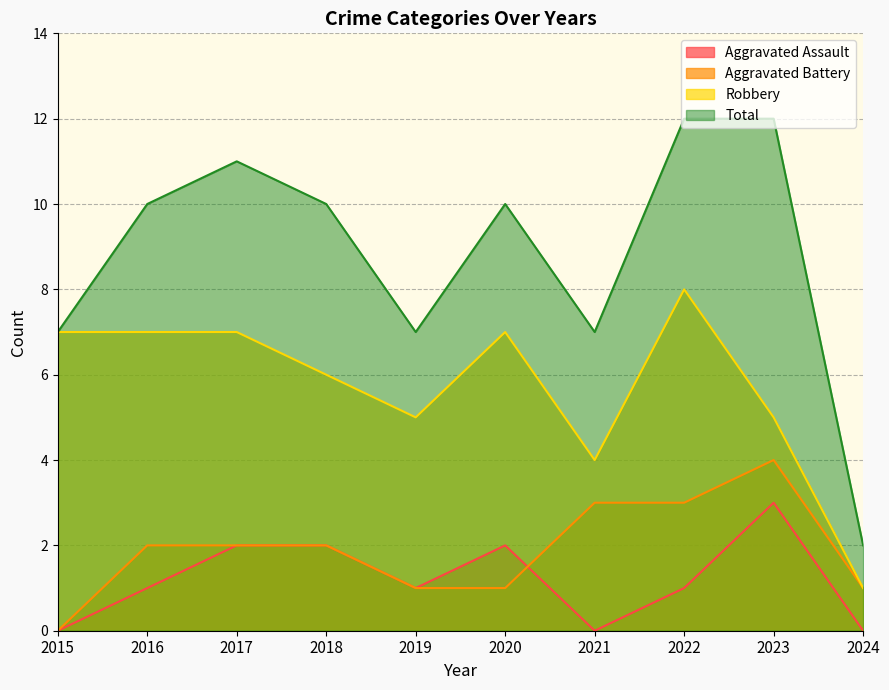

What are all the series names shown in the legend?

Aggravated Assault, Aggravated Battery, Robbery, Total